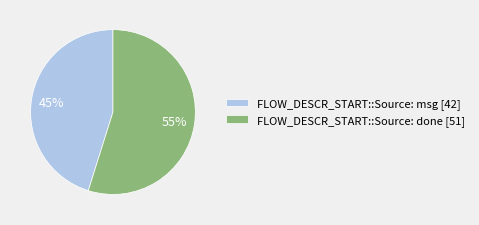

How many slices are in this pie chart?

2